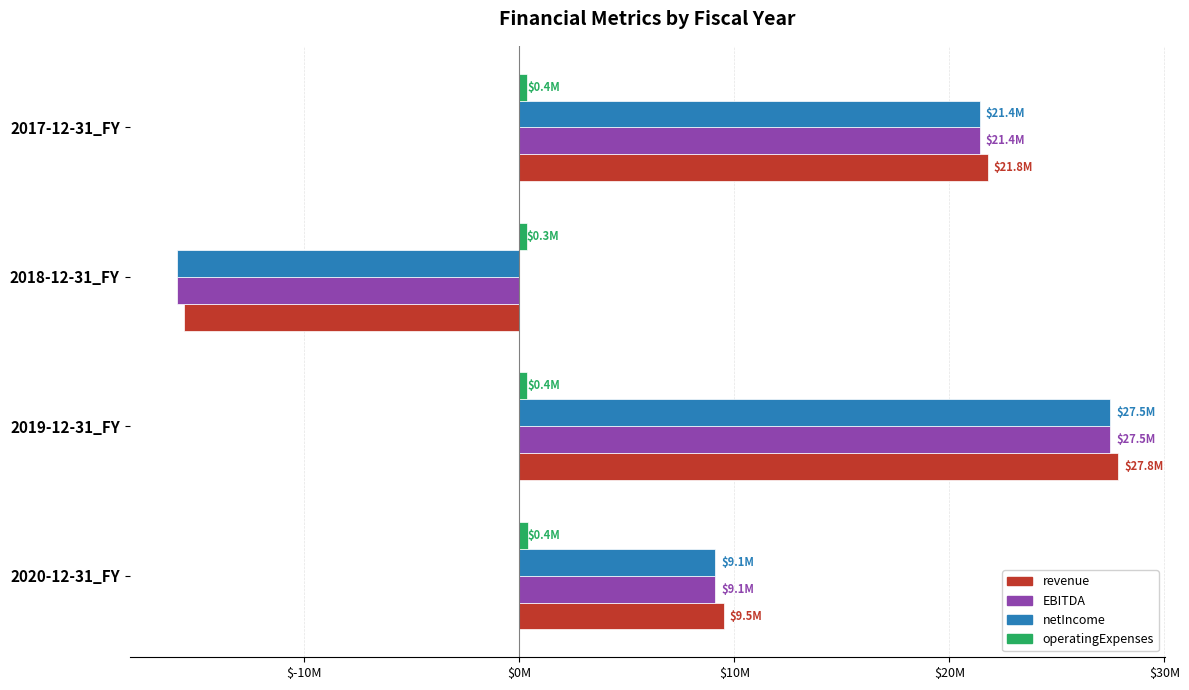

At how many categories does at least one series exceed 14373304?

2